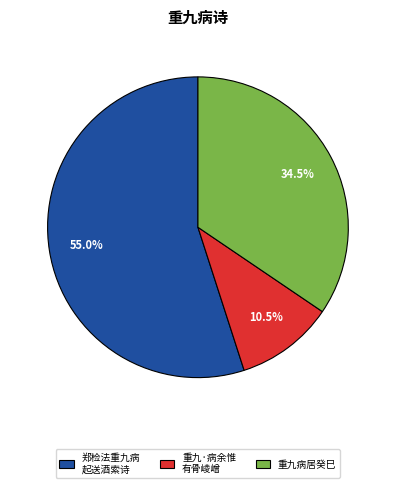

How many slices are in this pie chart?

3